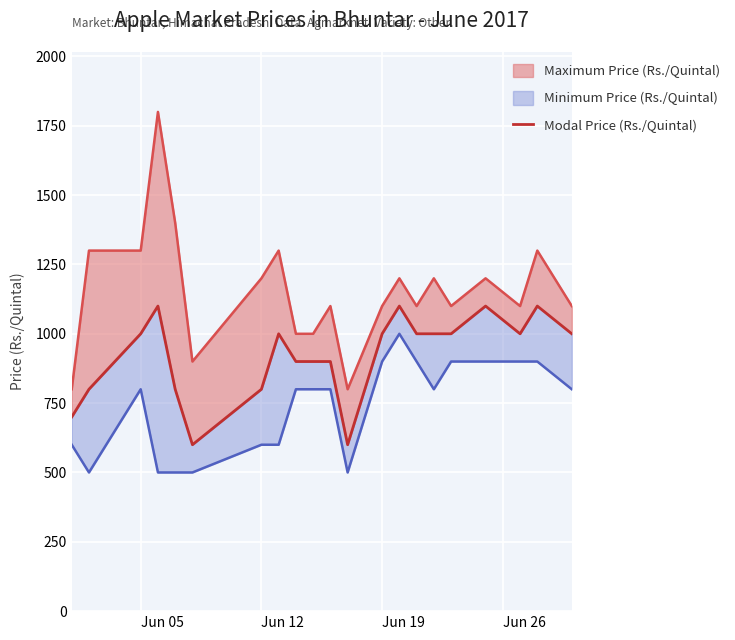

Reading right to left, list all the values displayed in this chart.

1000	1100	1000	1100	1000	1000	1000	1100	1000	600	900	900	900	1000	800	600	800	1100	1000	800	700